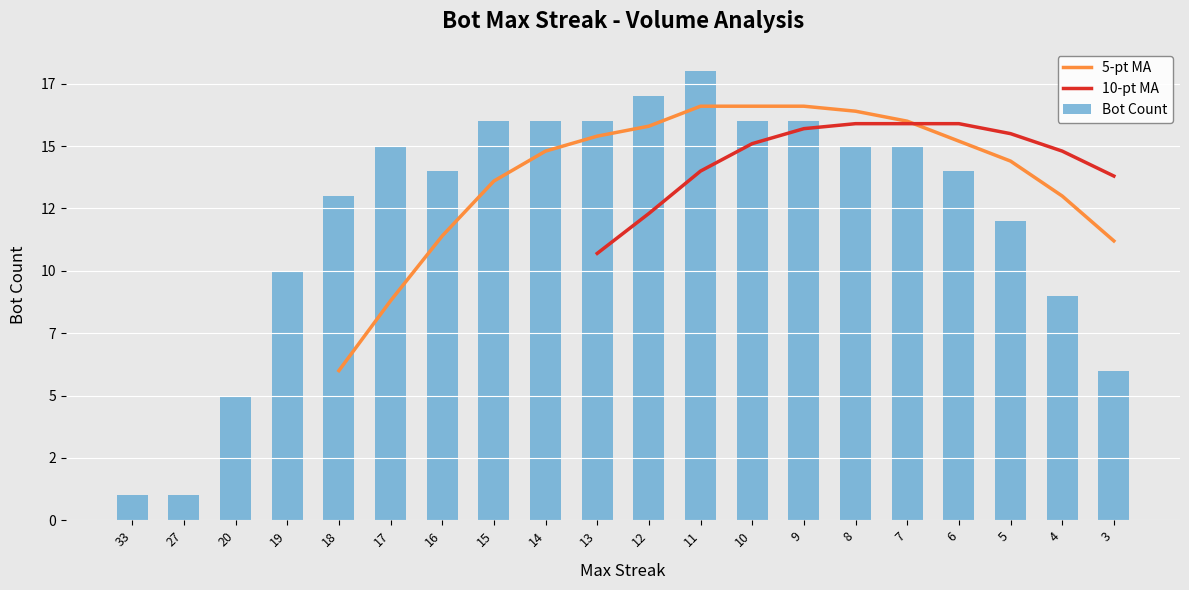

Rank the series at 4 from highest to lowest value.

10-pt MA, 5-pt MA, Bot Count